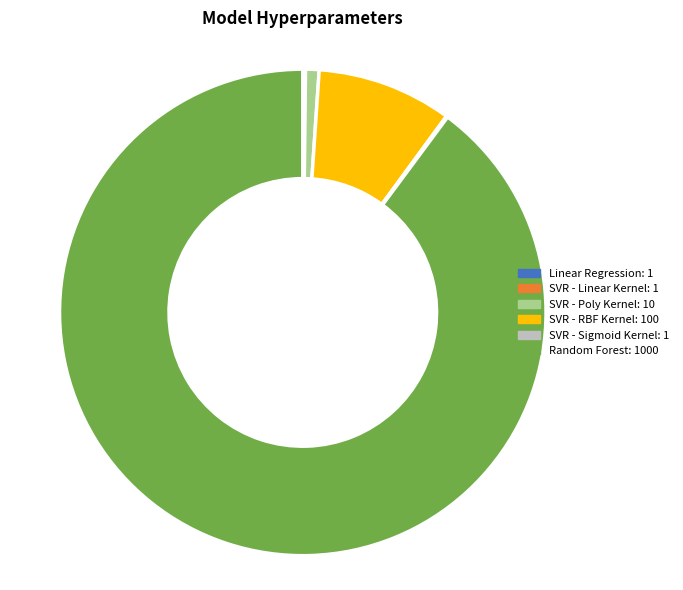

Which category has the biggest portion of the pie?

Random Forest